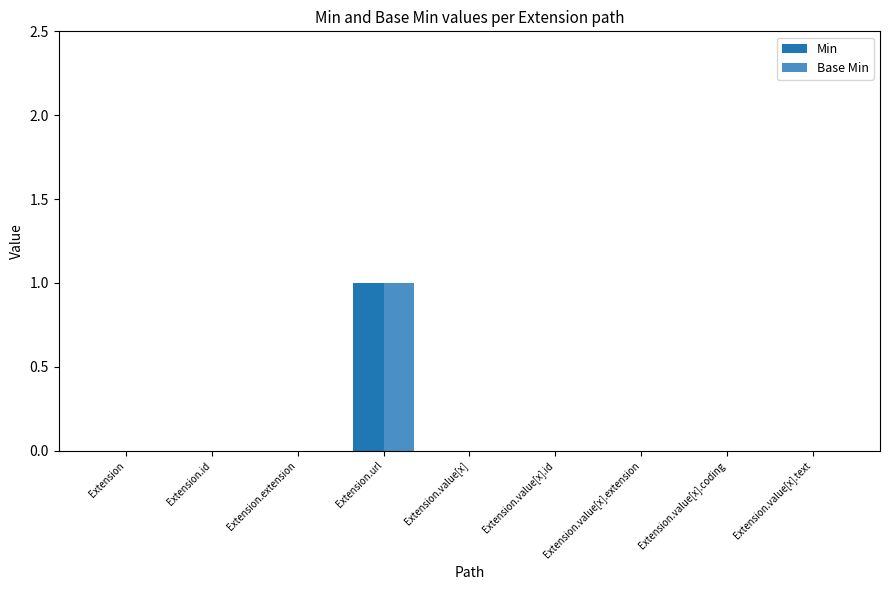

The value of Base Min at Extension.value[x].extension is 0. True or false?

True